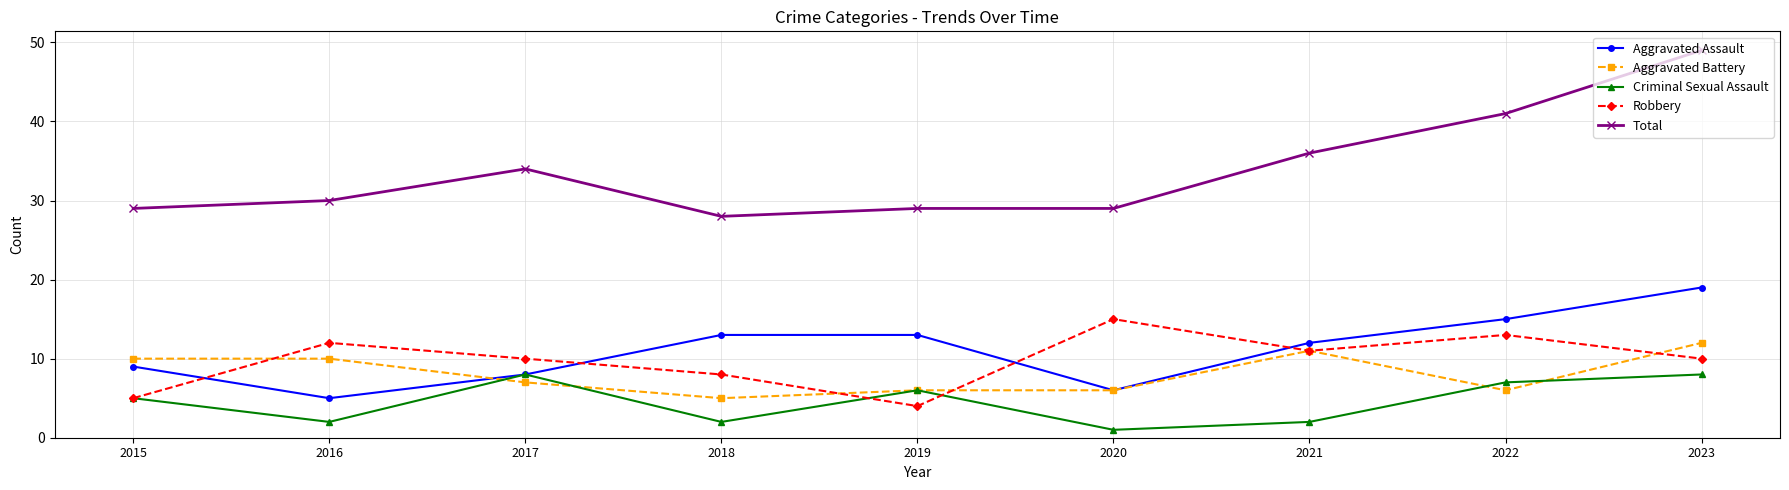

Which series has the largest total across all categories?

Total